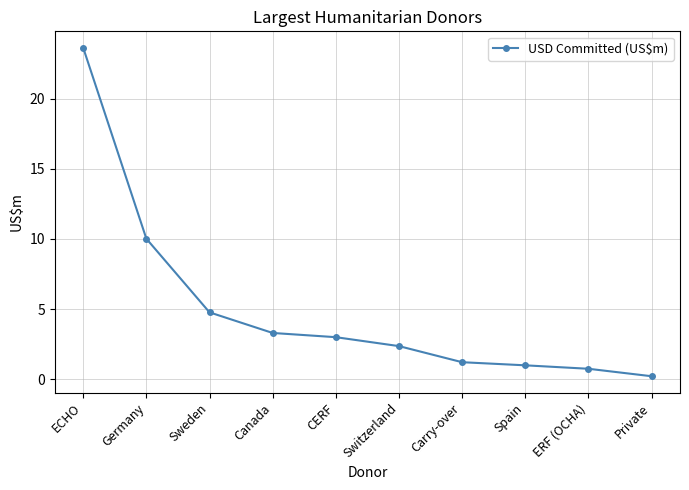

How many lines are shown in the chart?

1